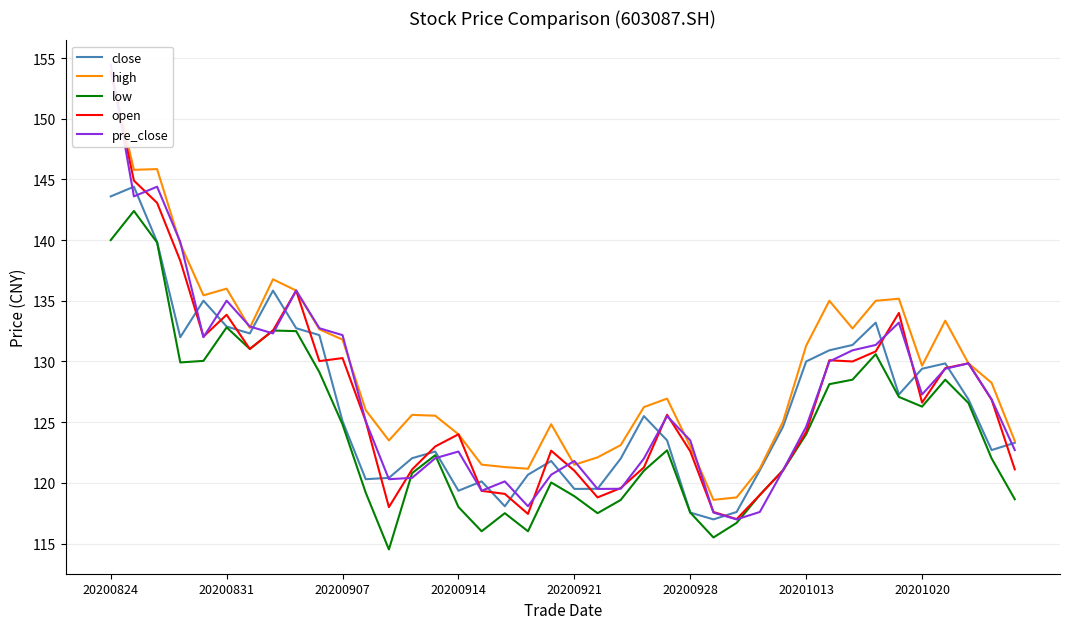

Which series has the largest total across all categories?

high